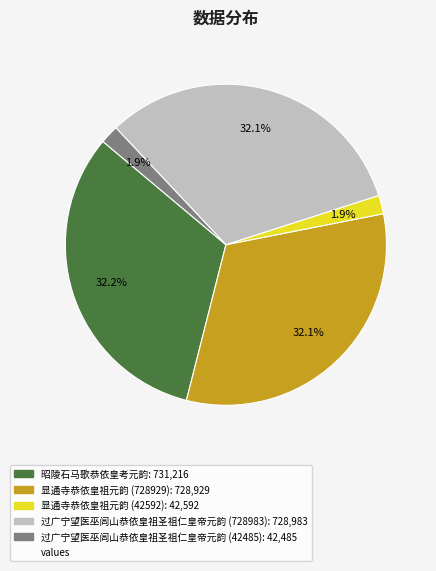

Does any single category account for the majority?

No